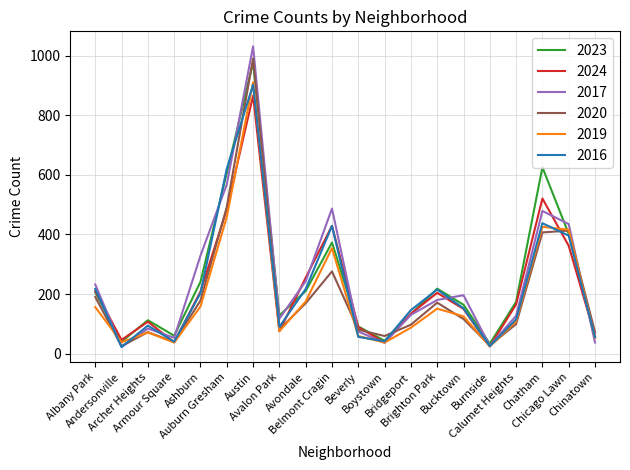

Which series changed the most between Austin and Chinatown?

2017